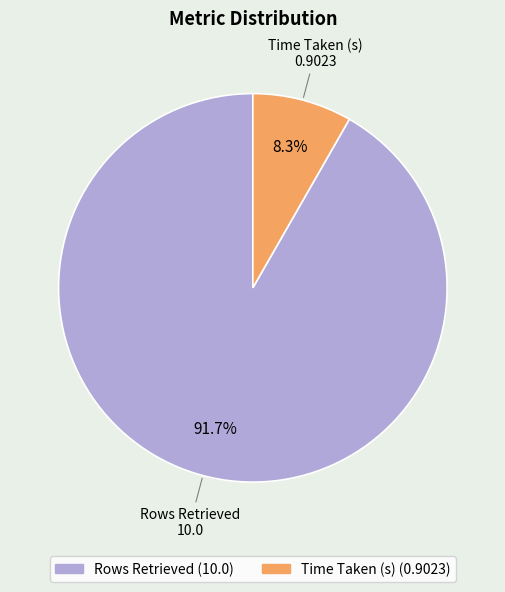

Which slice is the largest?

Rows Retrieved